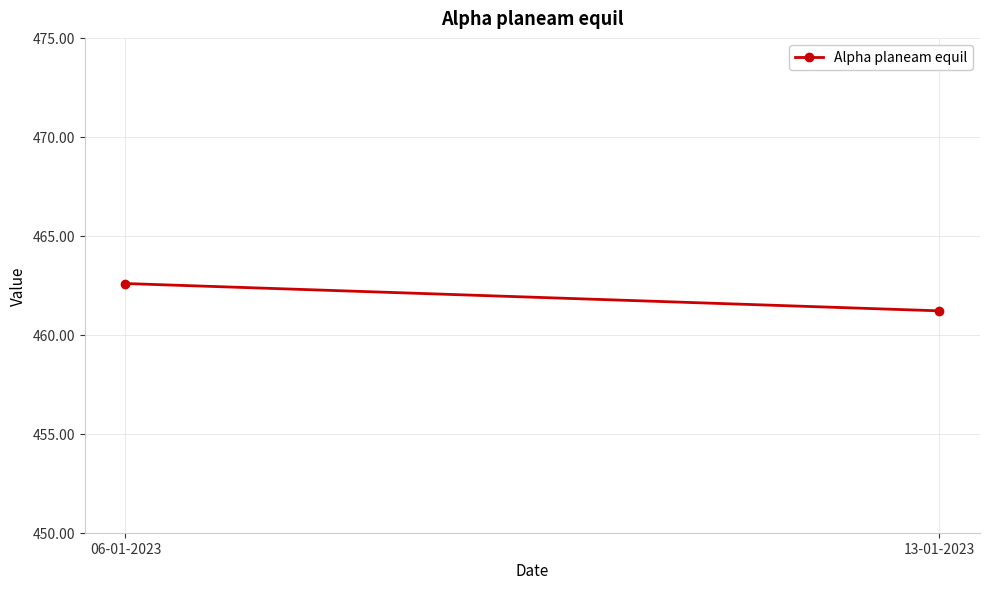

How many lines are shown in the chart?

1